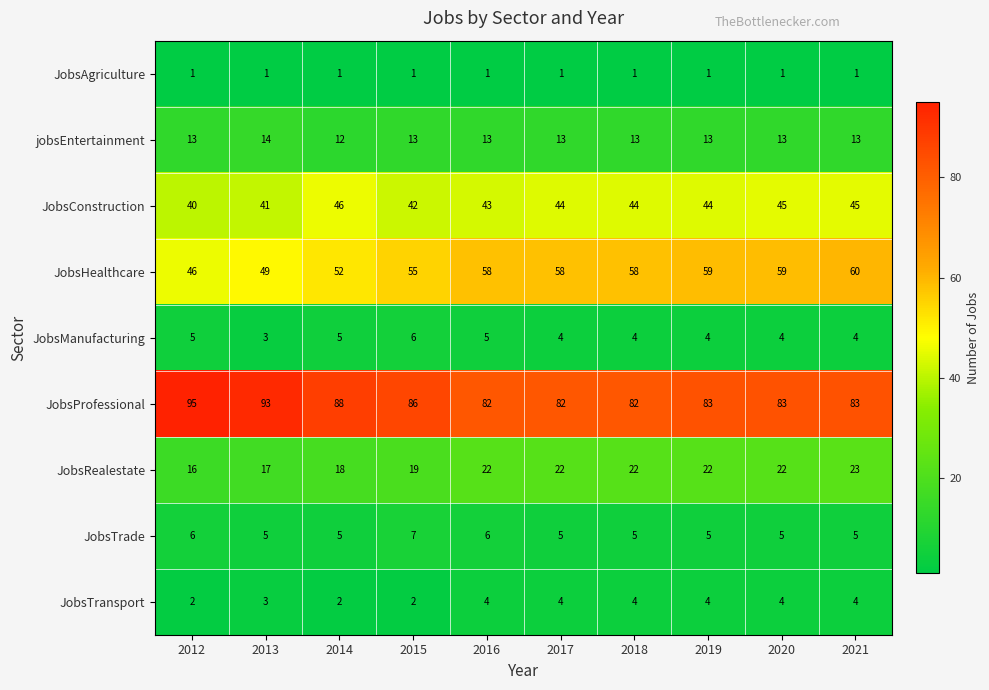

List the series in order of their peak value, lowest first.

JobsAgriculture, JobsTransport, JobsManufacturing, JobsTrade, jobsEntertainment, JobsRealestate, JobsConstruction, JobsHealthcare, JobsProfessional